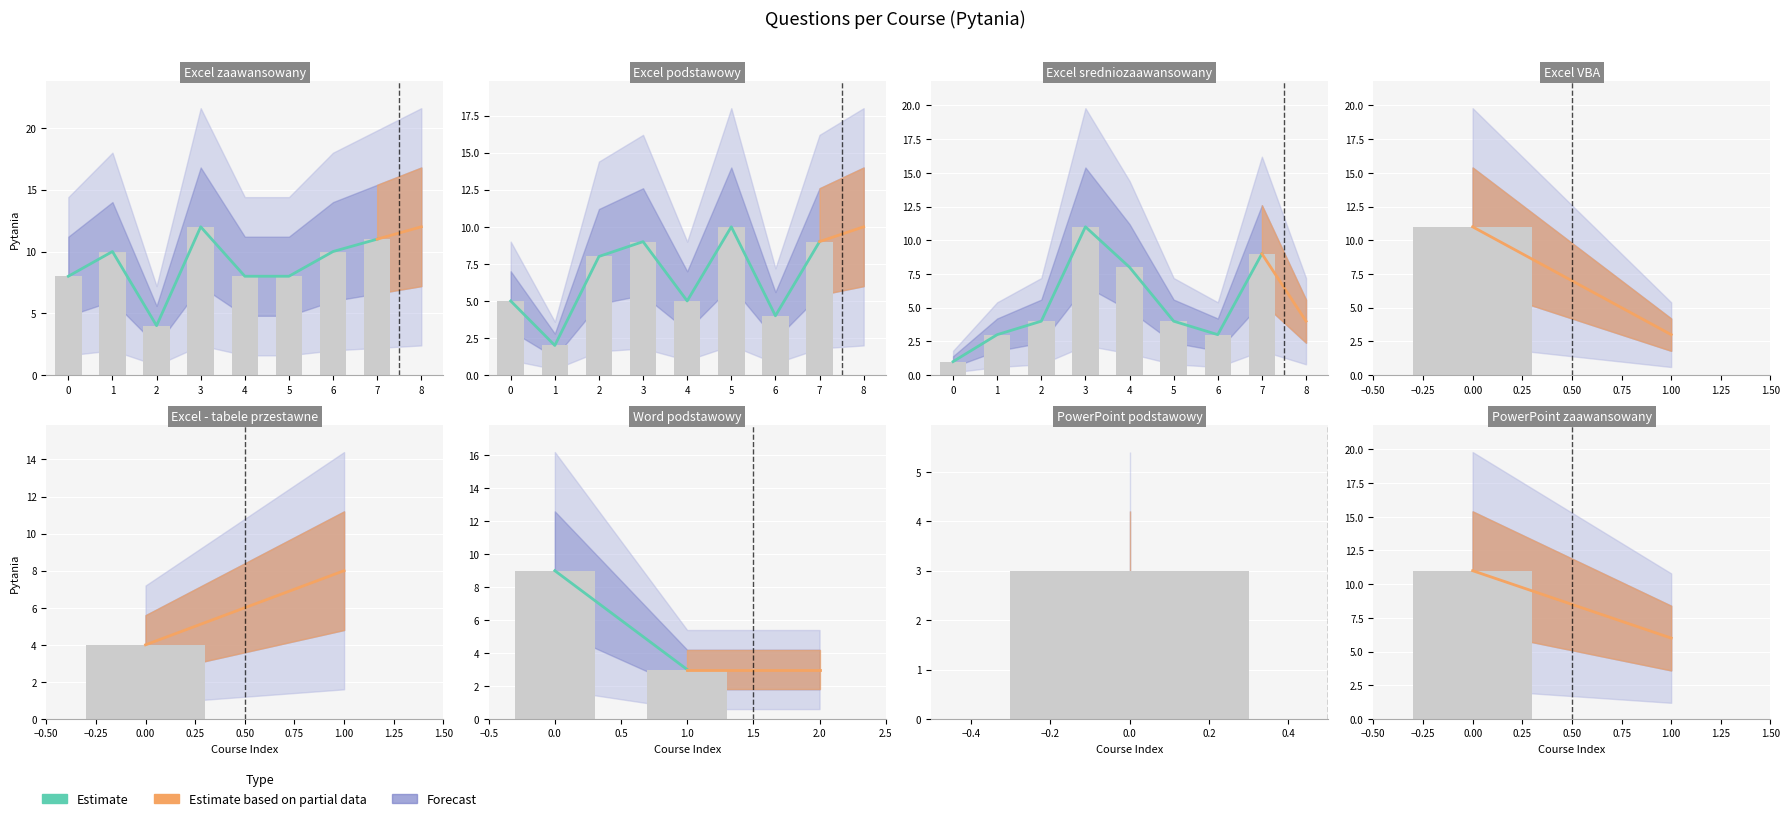

At how many categories does at least one series exceed 7?

1